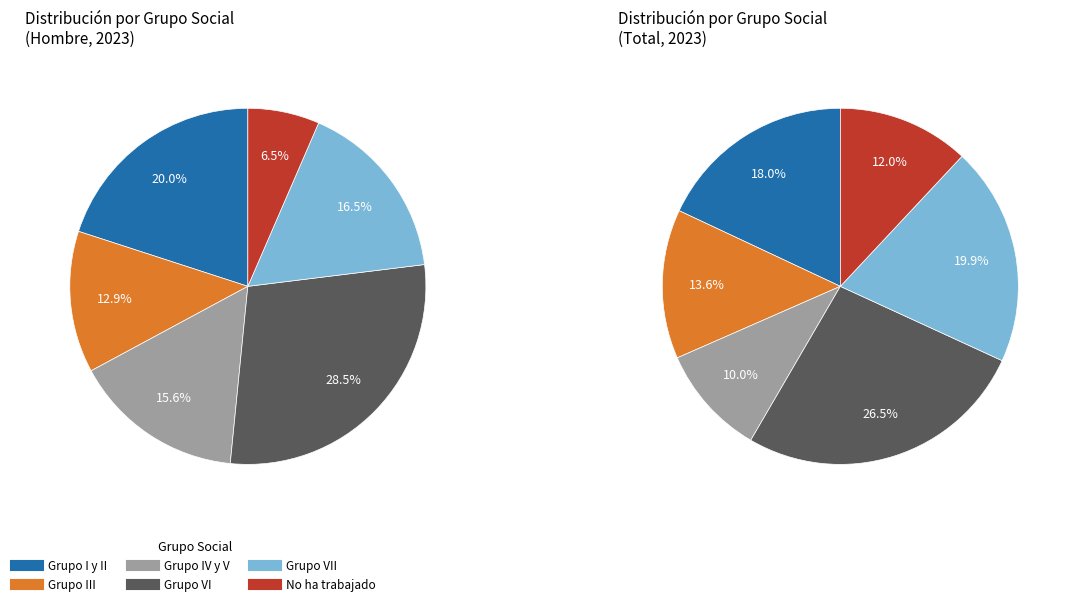

Rank the categories by value from lowest to highest.

No ha trabajado, Grupo III, Grupo IV y V, Grupo VII, Grupo I y II, Grupo VI